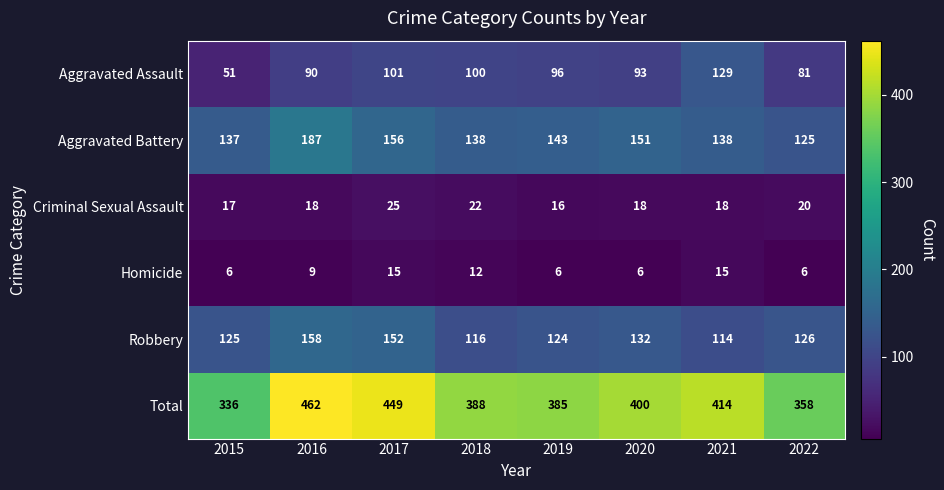

What is the total value across all series at 2015?

672